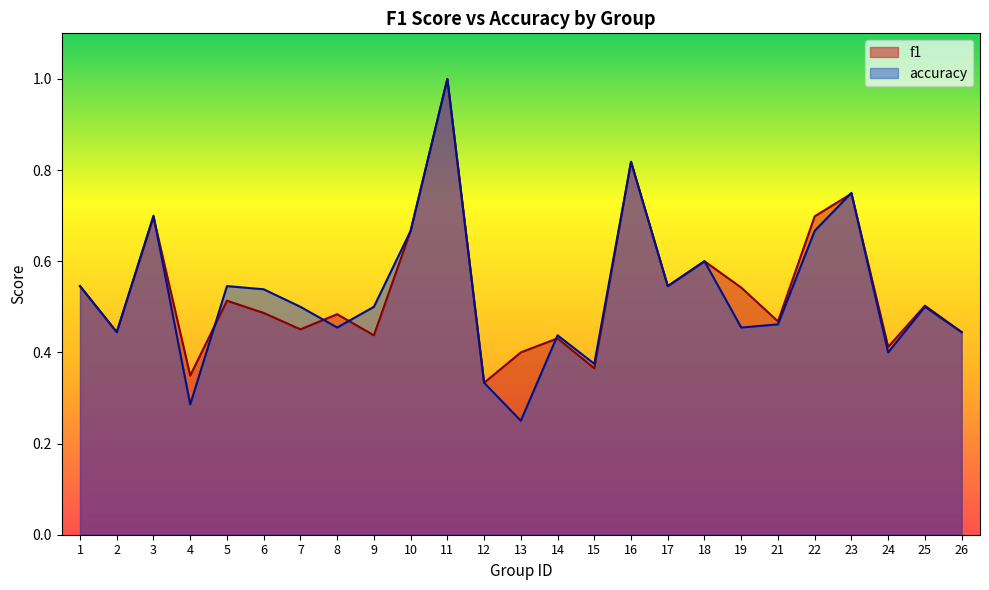

After their last crossing, which series has the higher values: accuracy or f1?

f1